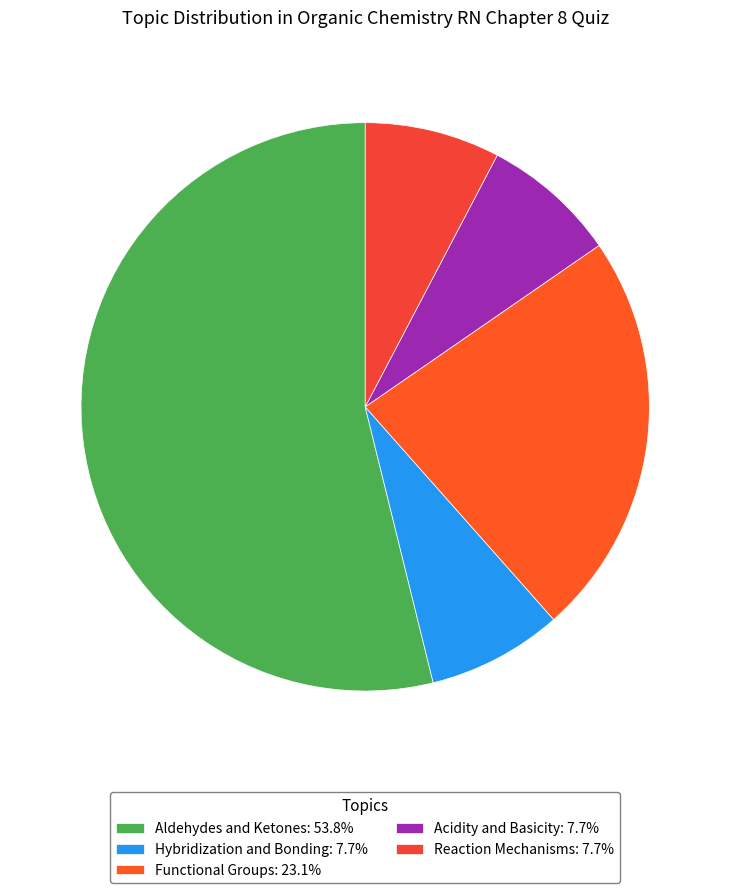

Count the number of slices in the pie.

5